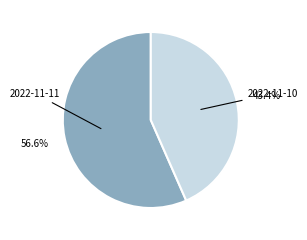

Count the number of slices in the pie.

2